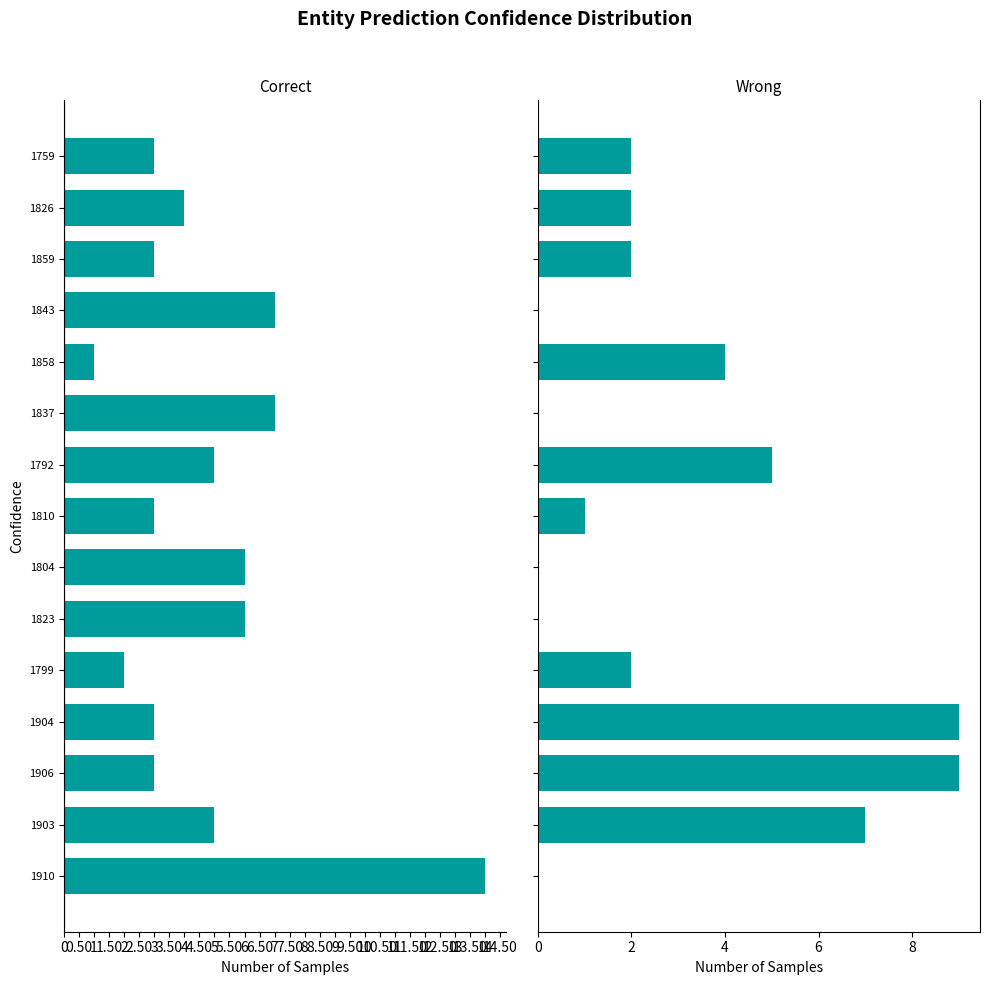

True or false: col_1 has a value of -4 at 1906.

False